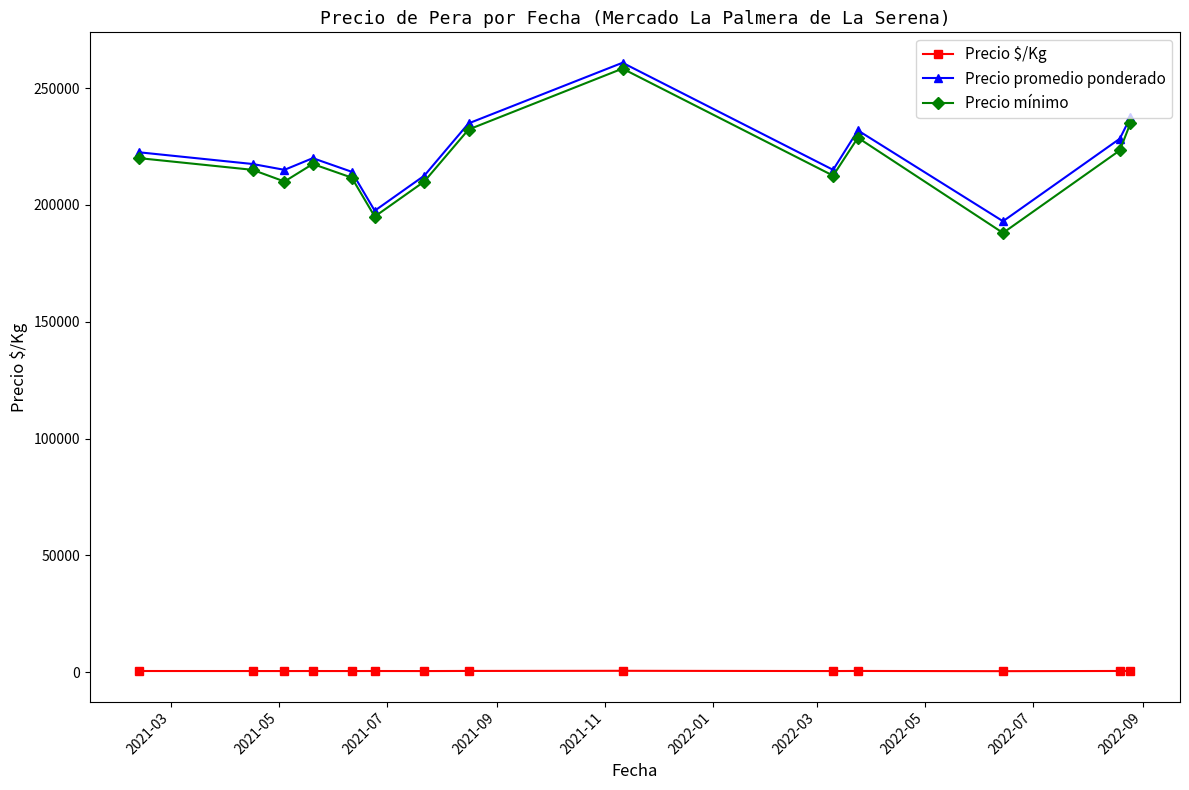

True or false: Precio promedio ponderado and Precio $/Kg intersect in this chart.

False